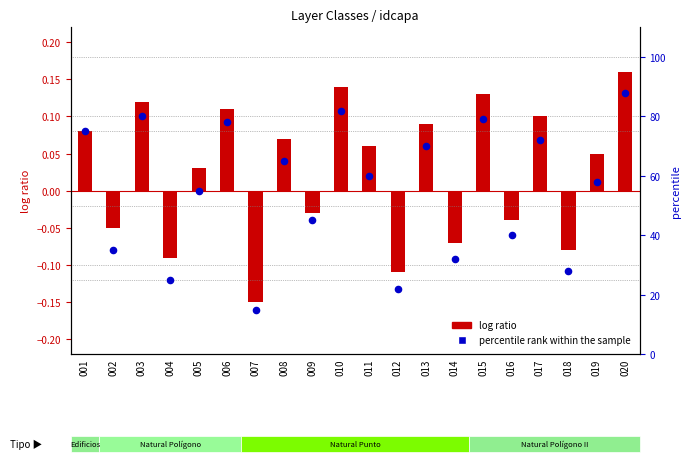

Which series has the largest total across all categories?

percentile rank within the sample